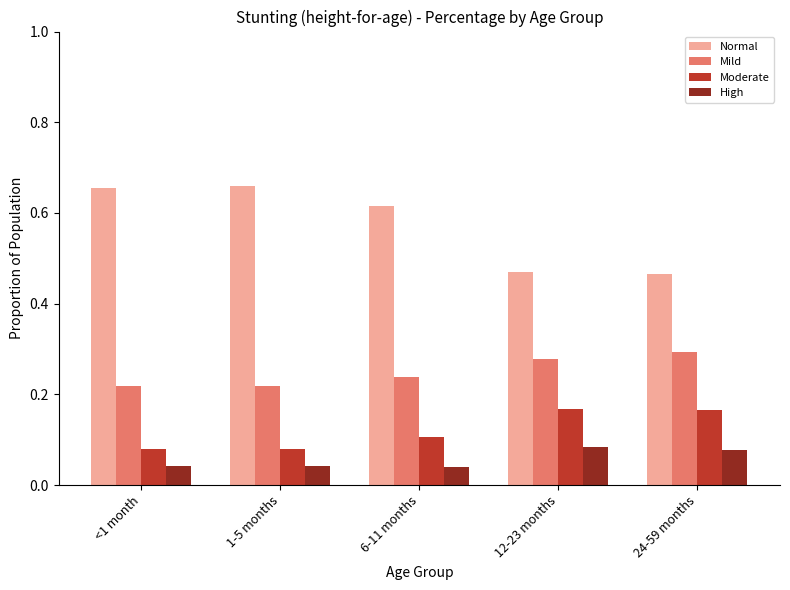

At 24-59 months, list the series in order from largest to smallest.

Normal, Mild, Moderate, High